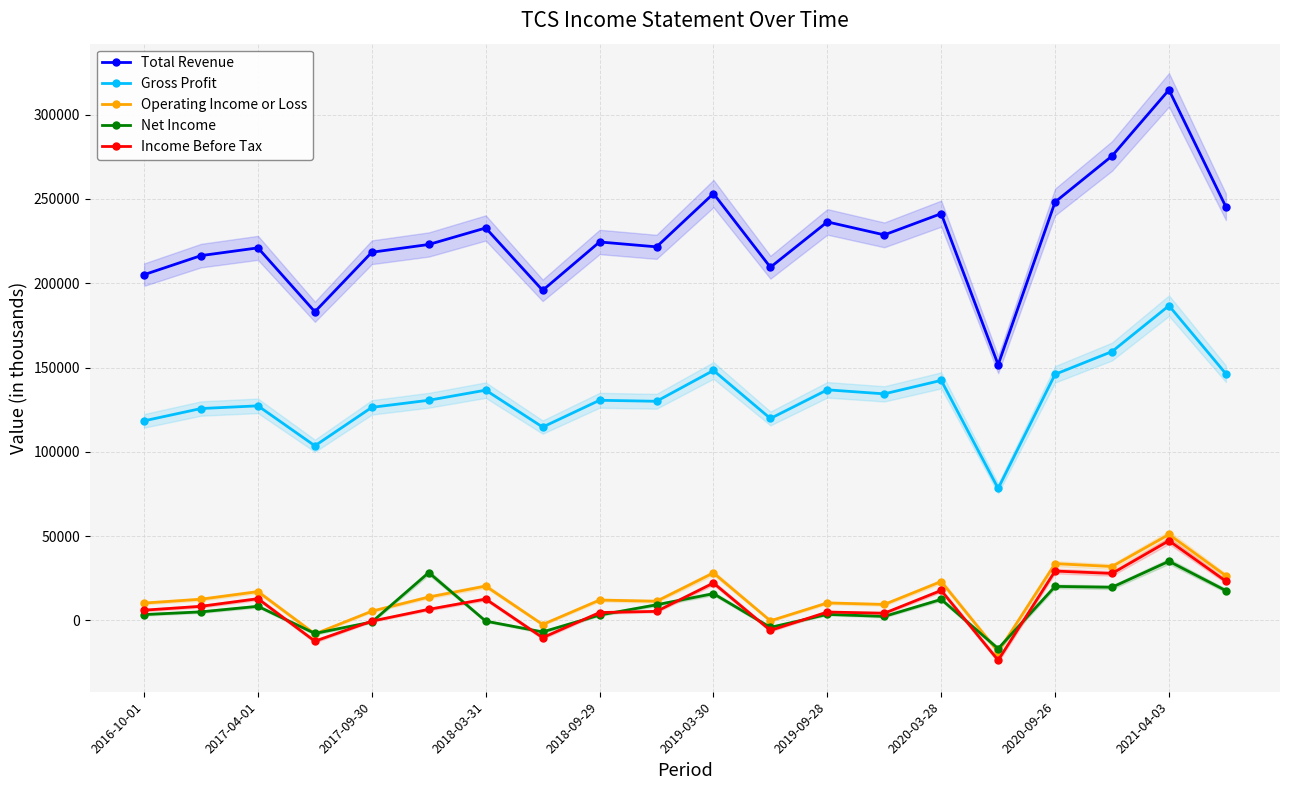

What is the minimum value for Operating Income or Loss?

-18600